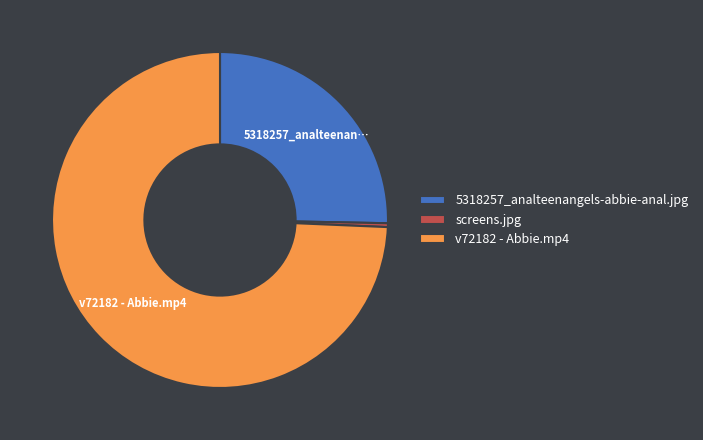

Which category has the biggest portion of the pie?

v72182 - Abbie.mp4